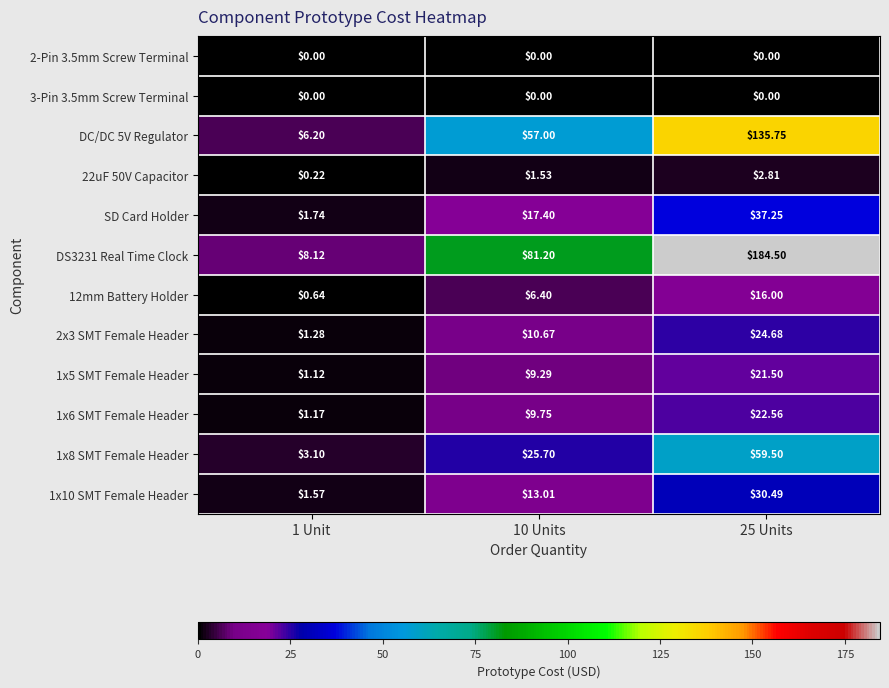

How many categories are shown in the chart?

3